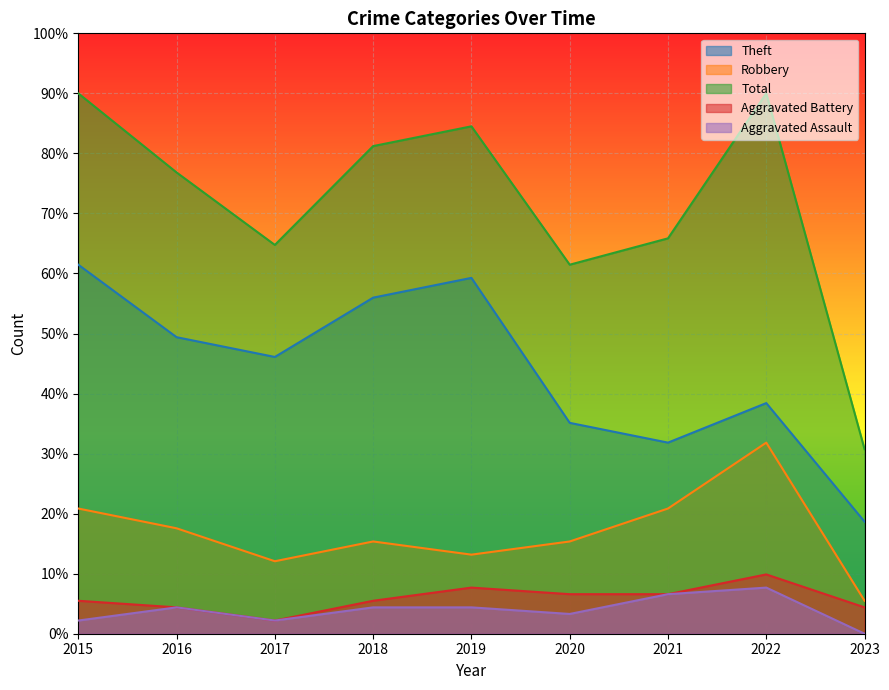

What is the difference between the highest and lowest values at 2022?

82.3